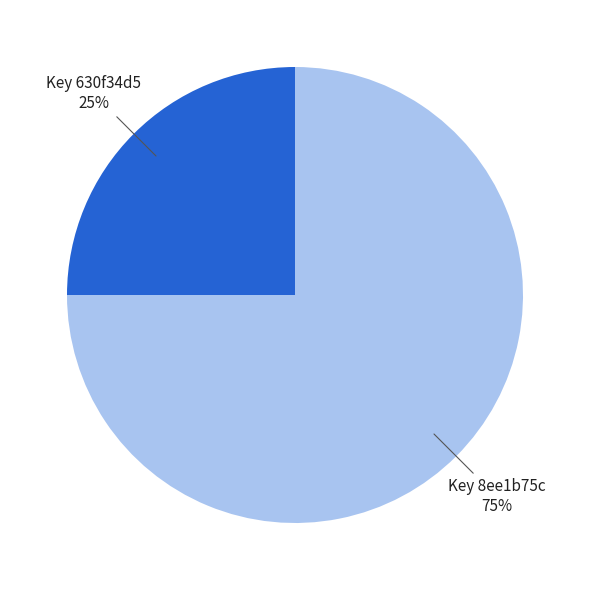

How many segments does this pie chart have?

2